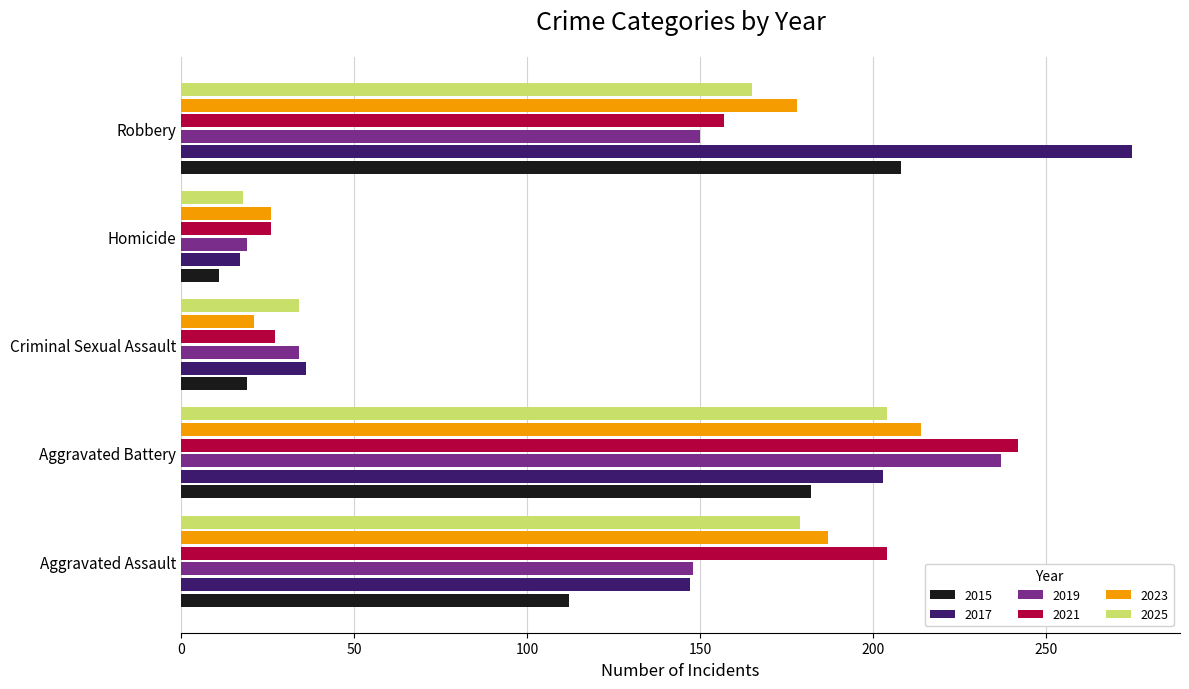

What is the sum of the 2015 values at Aggravated Assault and Robbery?

320